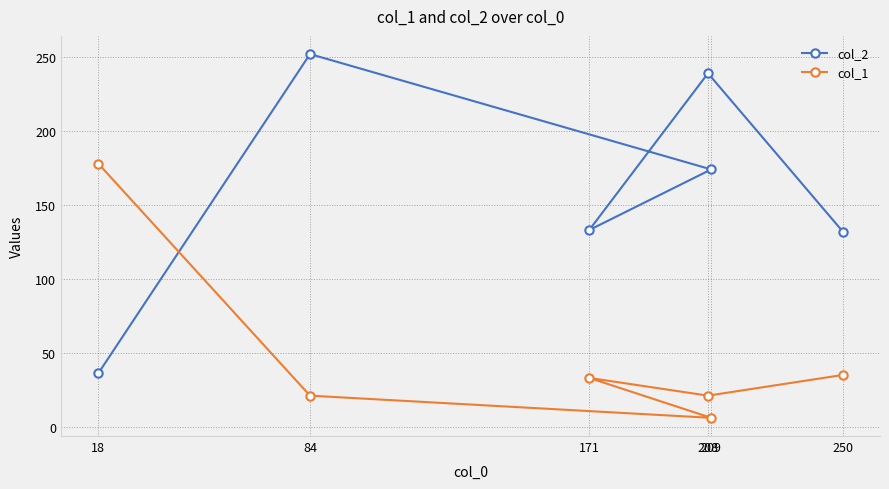

Count the number of categories in the chart.

6